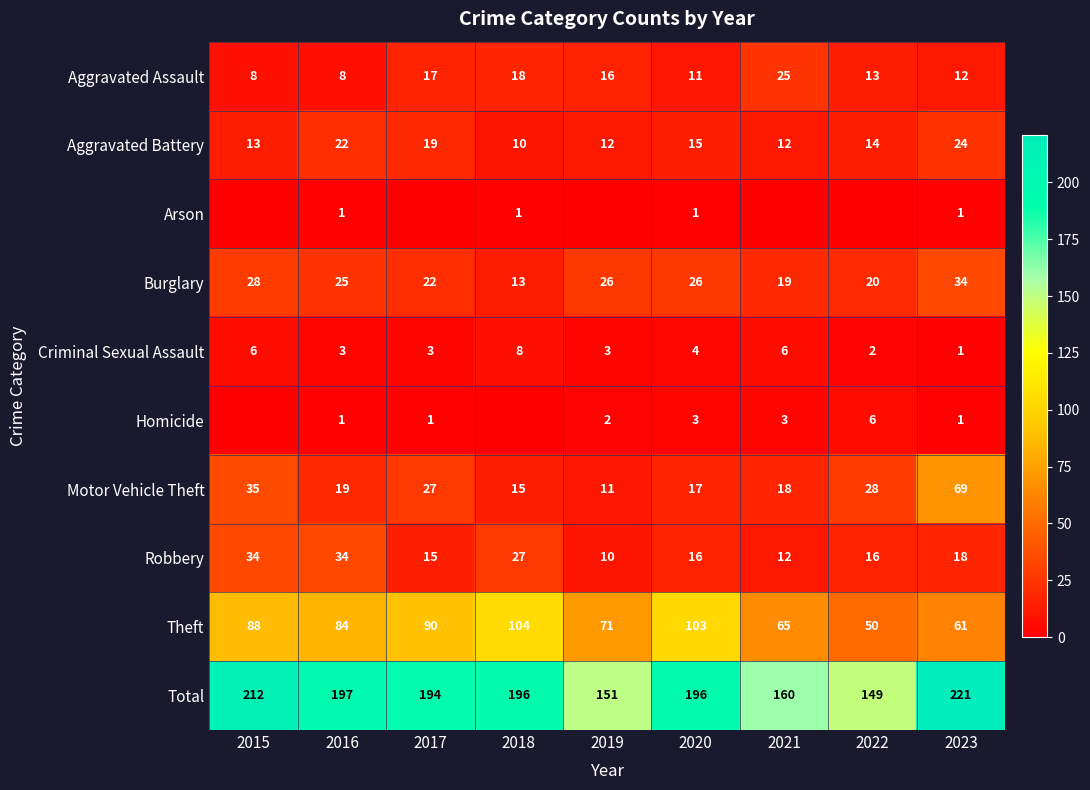

At which label does Motor Vehicle Theft first exceed 19?

2015